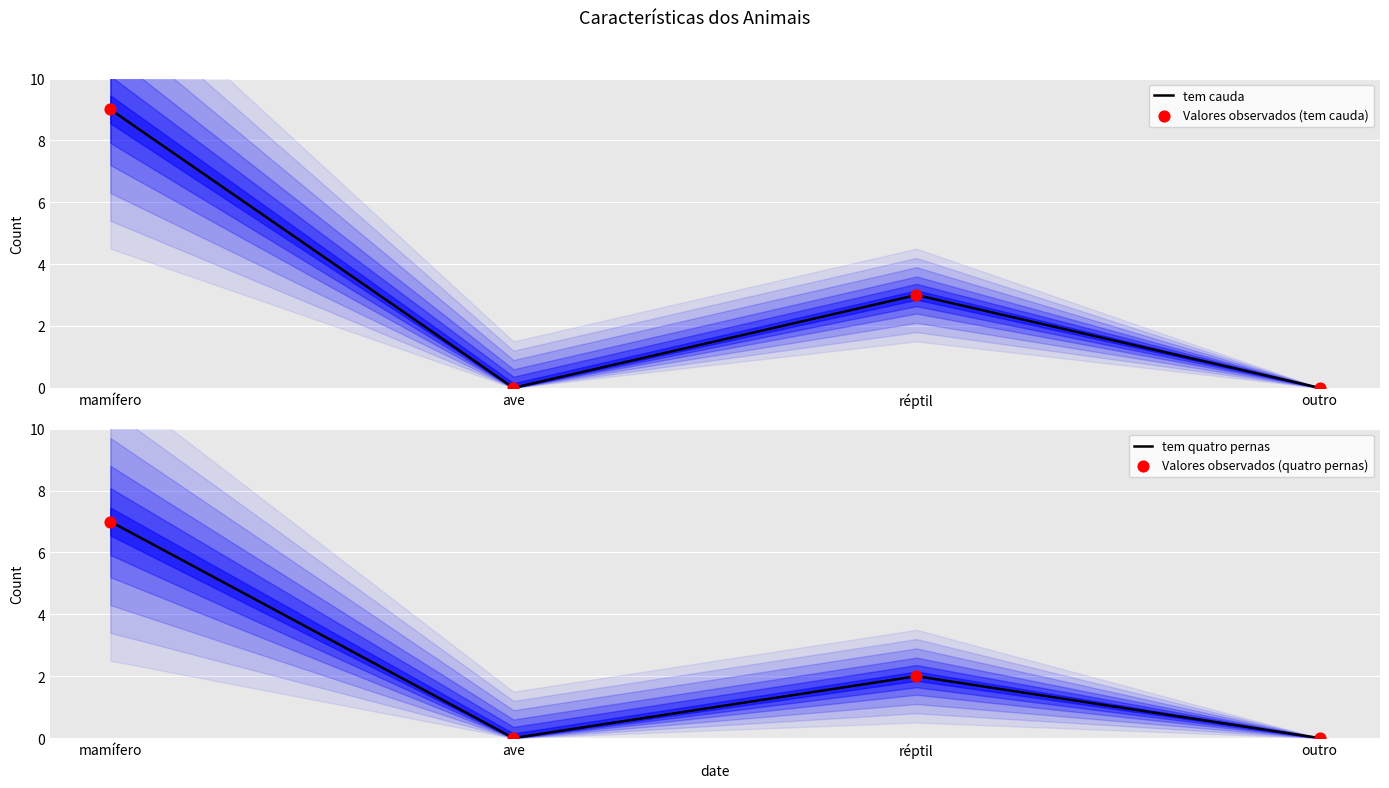

Which series has the largest Y range (max minus min)?

tem cauda